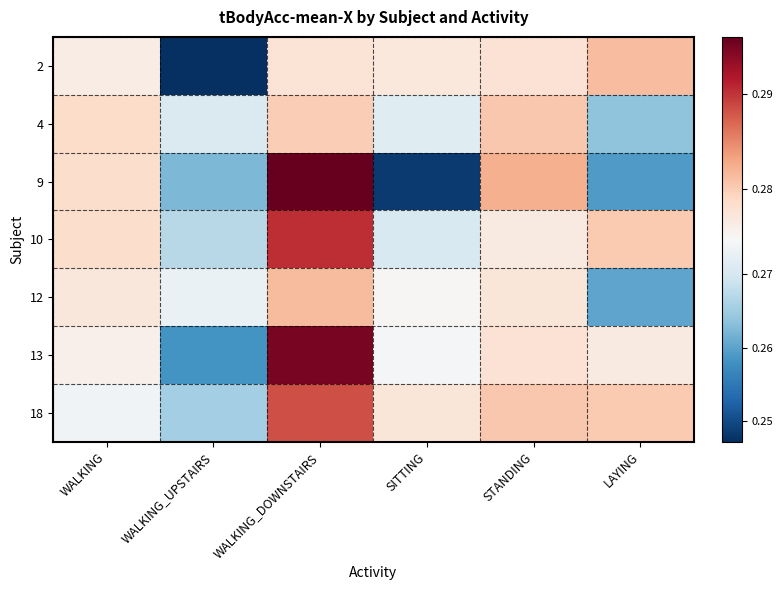

Reading right to left, what are all the values shown in this chart?

2: LAYING=0.3	STANDING=0.3	SITTING=0.3	WALKING_DOWNSTAIRS=0.3	WALKING_UPSTAIRS=0.2	WALKING=0.3
4: LAYING=0.3	STANDING=0.3	SITTING=0.3	WALKING_DOWNSTAIRS=0.3	WALKING_UPSTAIRS=0.3	WALKING=0.3
9: LAYING=0.3	STANDING=0.3	SITTING=0.2	WALKING_DOWNSTAIRS=0.3	WALKING_UPSTAIRS=0.3	WALKING=0.3
10: LAYING=0.3	STANDING=0.3	SITTING=0.3	WALKING_DOWNSTAIRS=0.3	WALKING_UPSTAIRS=0.3	WALKING=0.3
12: LAYING=0.3	STANDING=0.3	SITTING=0.3	WALKING_DOWNSTAIRS=0.3	WALKING_UPSTAIRS=0.3	WALKING=0.3
13: LAYING=0.3	STANDING=0.3	SITTING=0.3	WALKING_DOWNSTAIRS=0.3	WALKING_UPSTAIRS=0.3	WALKING=0.3
18: LAYING=0.3	STANDING=0.3	SITTING=0.3	WALKING_DOWNSTAIRS=0.3	WALKING_UPSTAIRS=0.3	WALKING=0.3